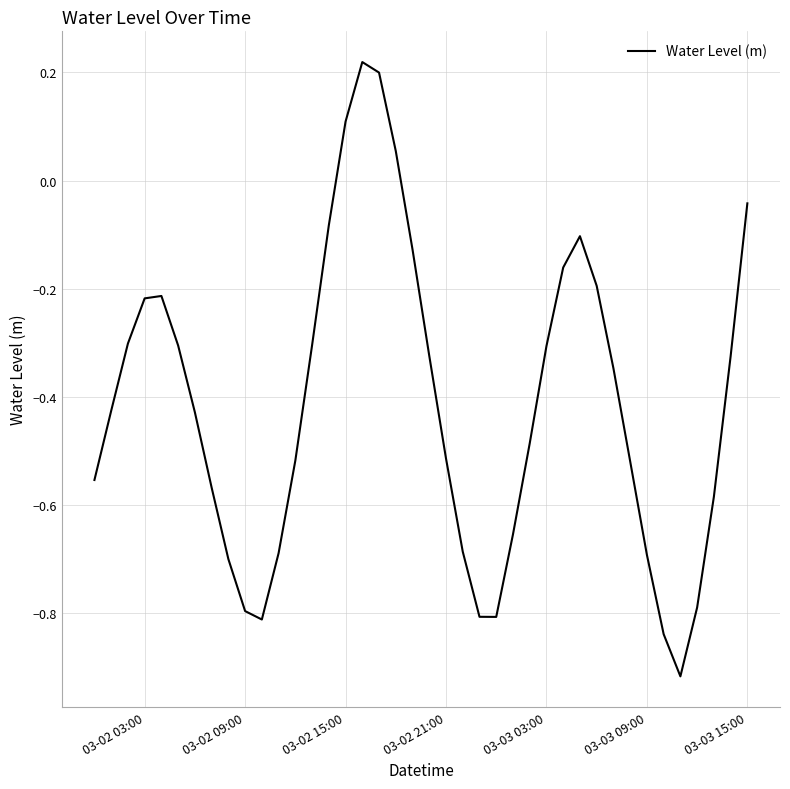

What is the difference between the maximum and minimum values?

1.1